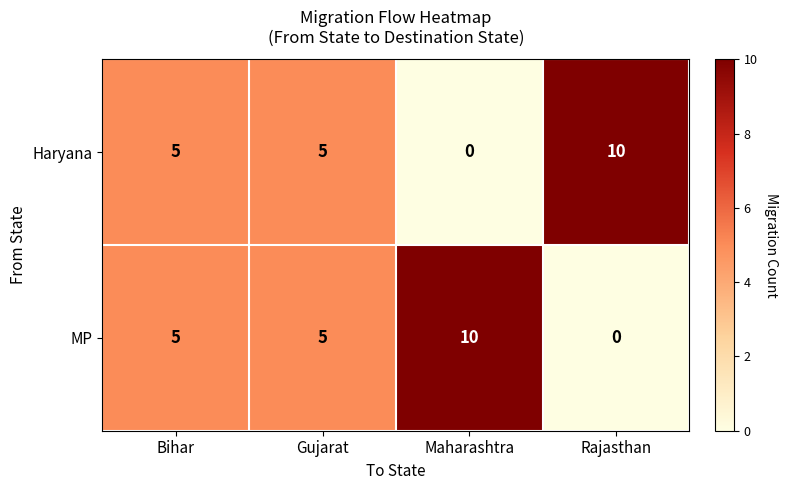

Reading right to left, what are all the values shown in this chart?

Haryana: 10	0	5	5
MP: 0	10	5	5